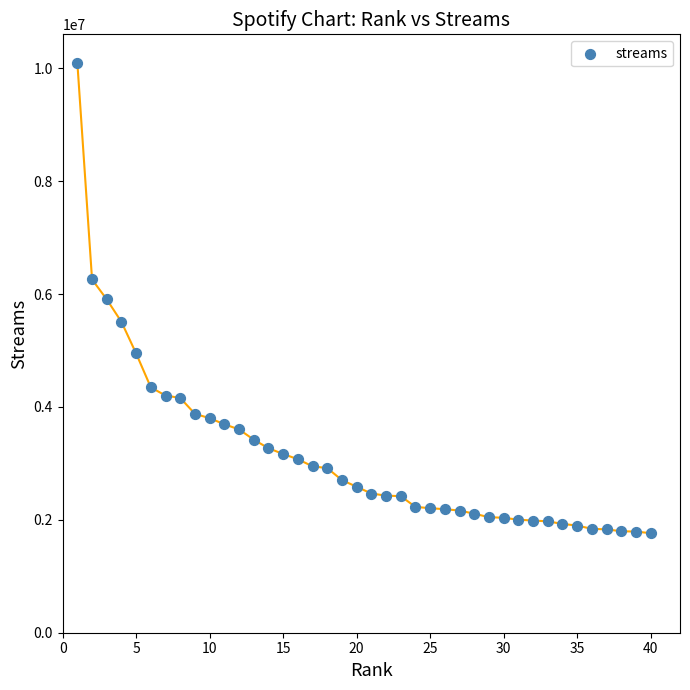

What is the range of X values (max minus min)?

39